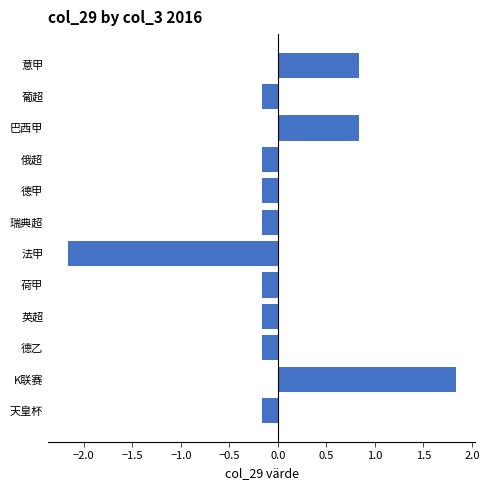

Reading top to bottom, what are all the values shown in this chart?

0.8	-0.2	0.8	-0.2	-0.2	-0.2	-2.2	-0.2	-0.2	-0.2	1.8	-0.2